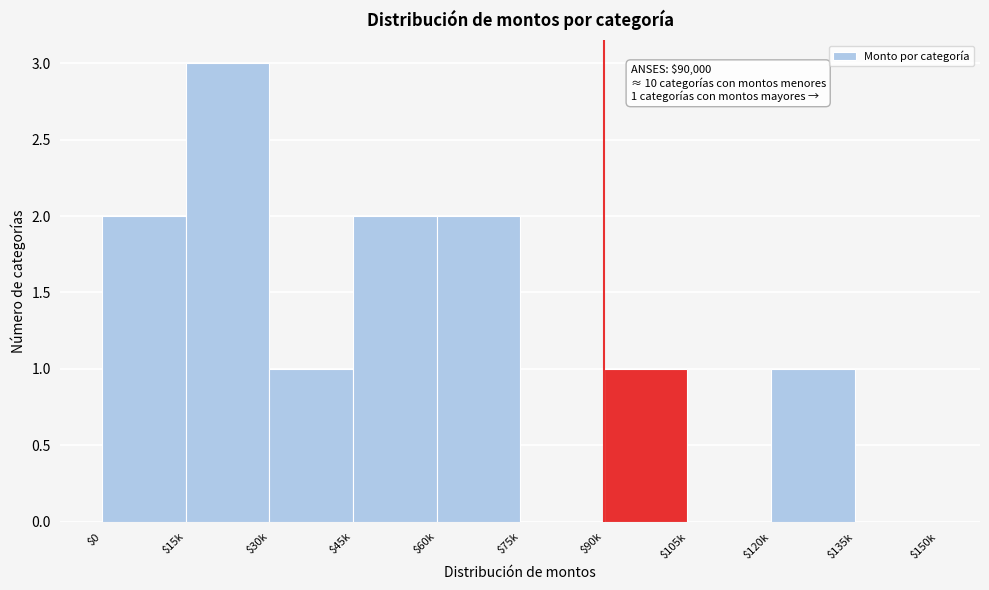

At which category does the chart reach its peak across all series?

$15k